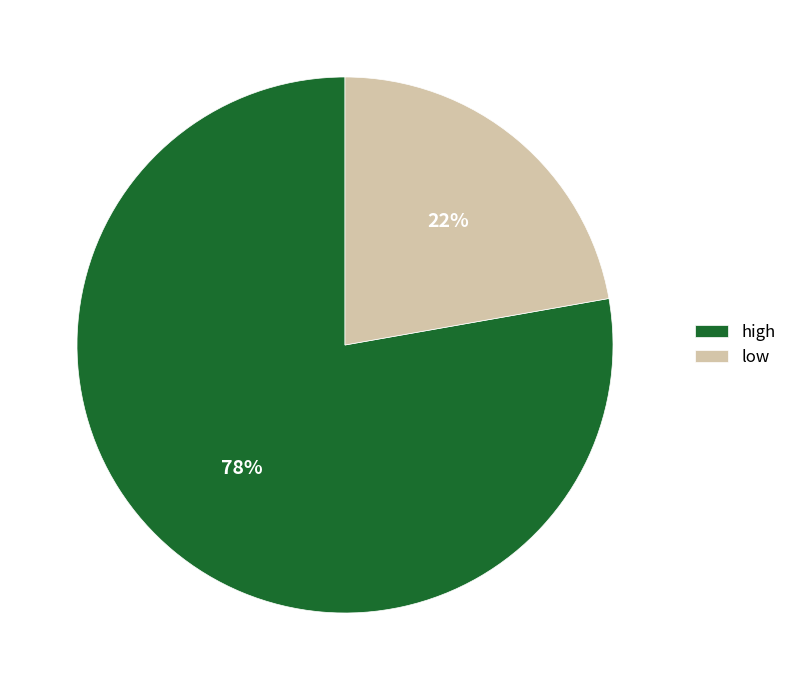

To the nearest percent, what percentage of the pie is low?

22%